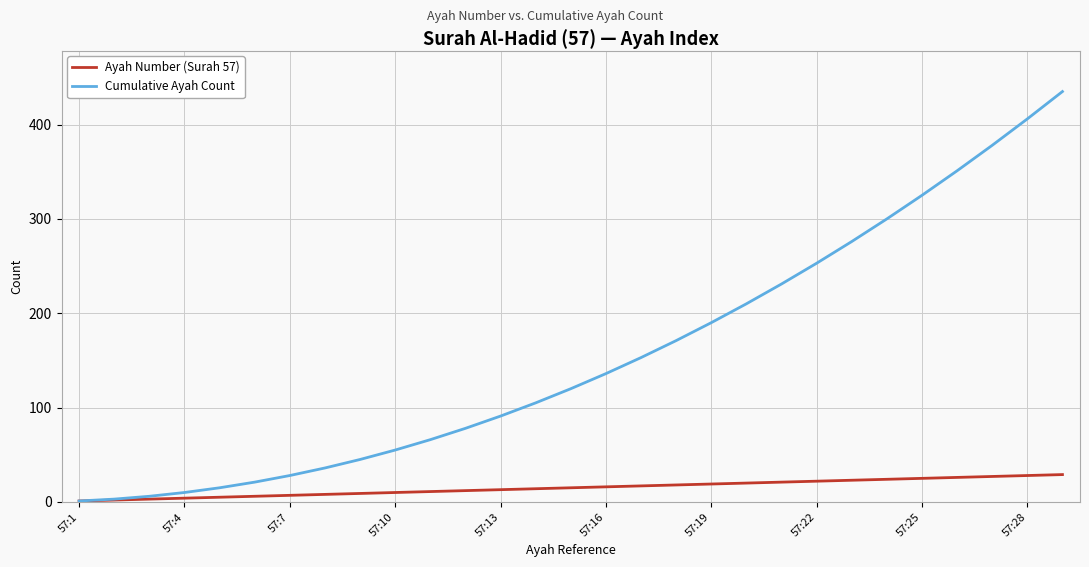

What is the greatest value displayed?

435